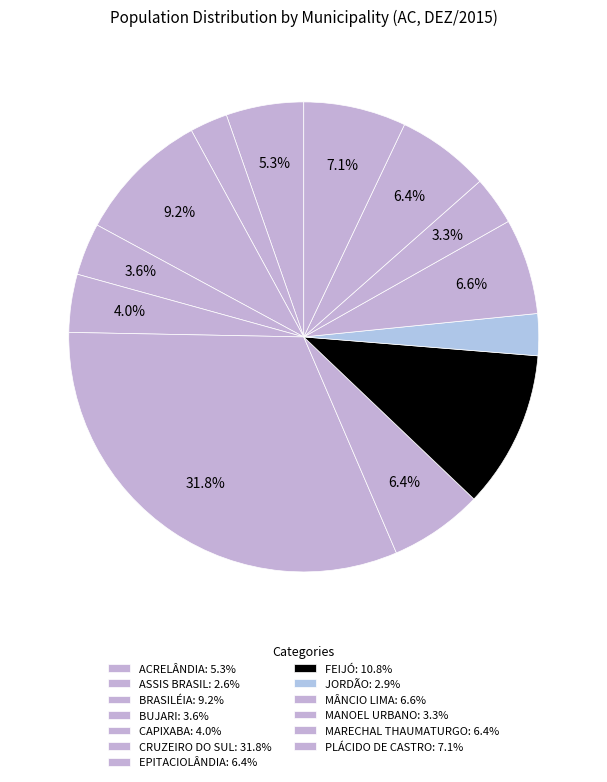

Count the number of slices in the pie.

13